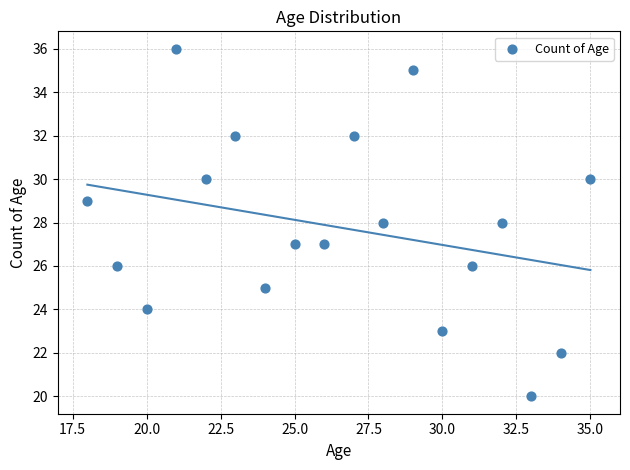

What is the range of Y values (max minus min)?

16